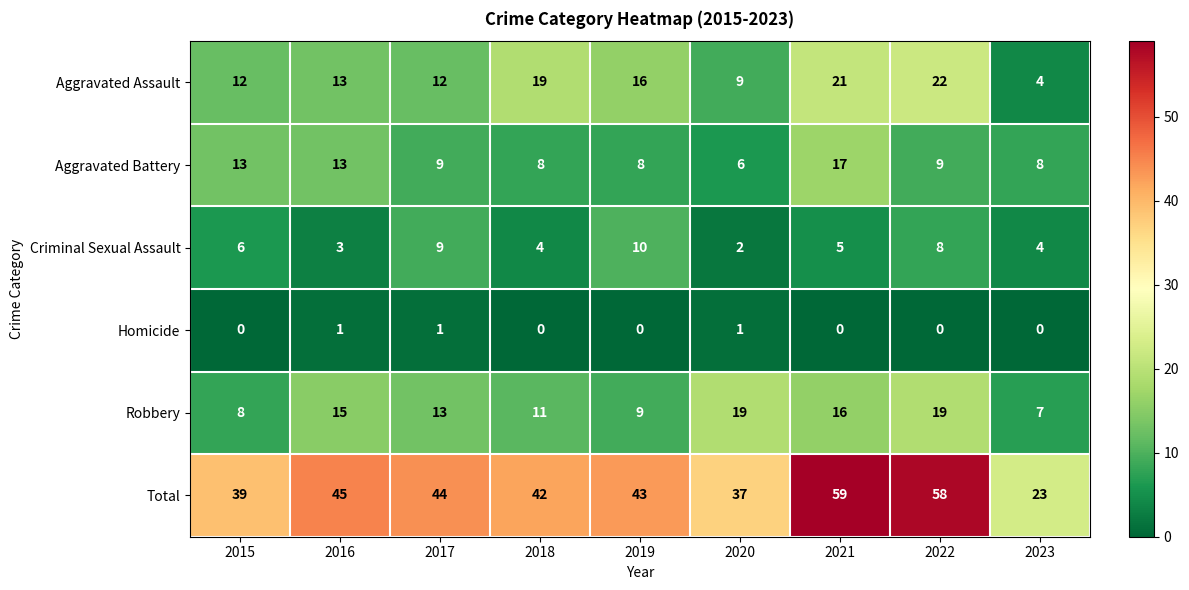

At which label does Criminal Sexual Assault first exceed 5?

2015